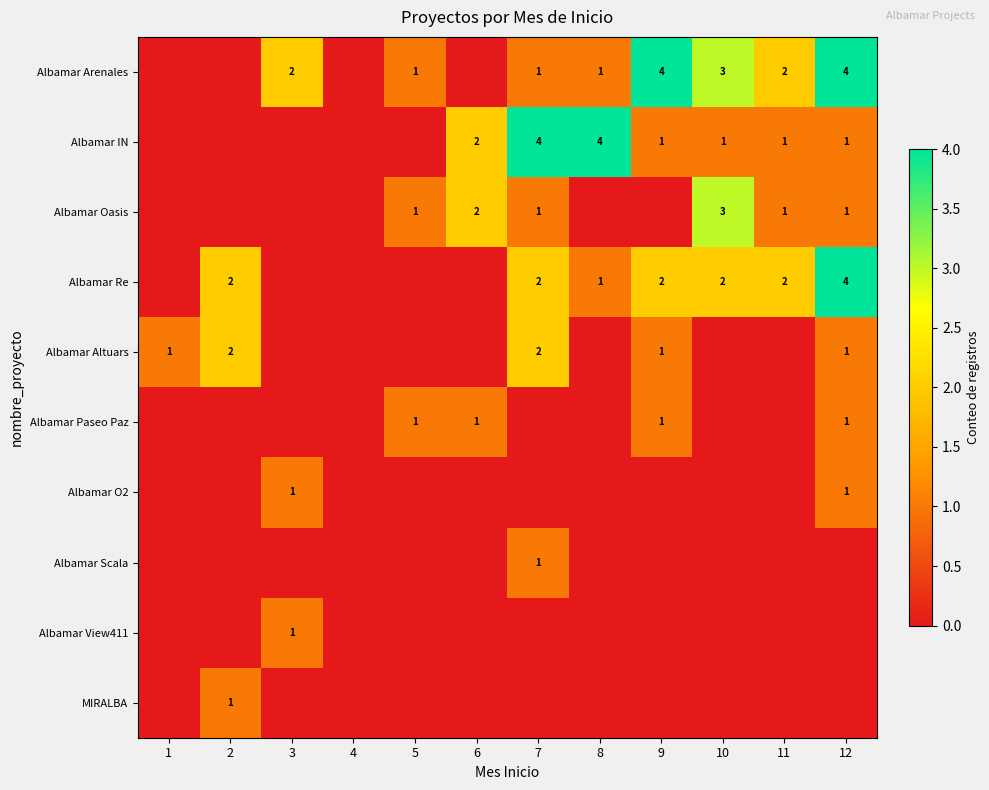

How many positive values does the Albamar IN series have?

7